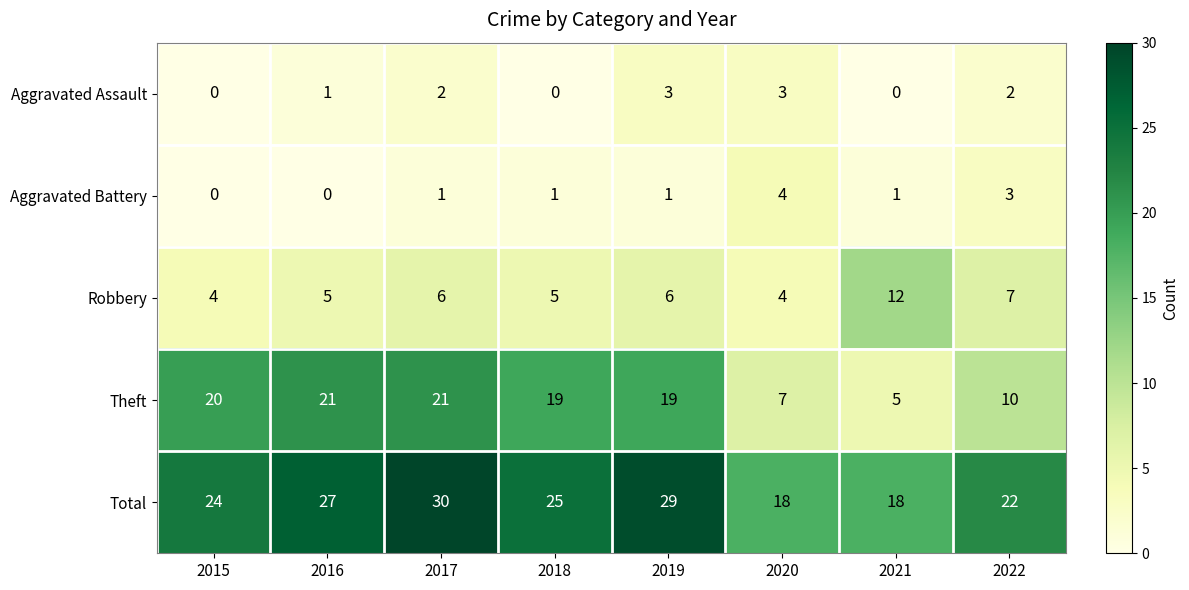

The value of Total at 2021 is 18. True or false?

True